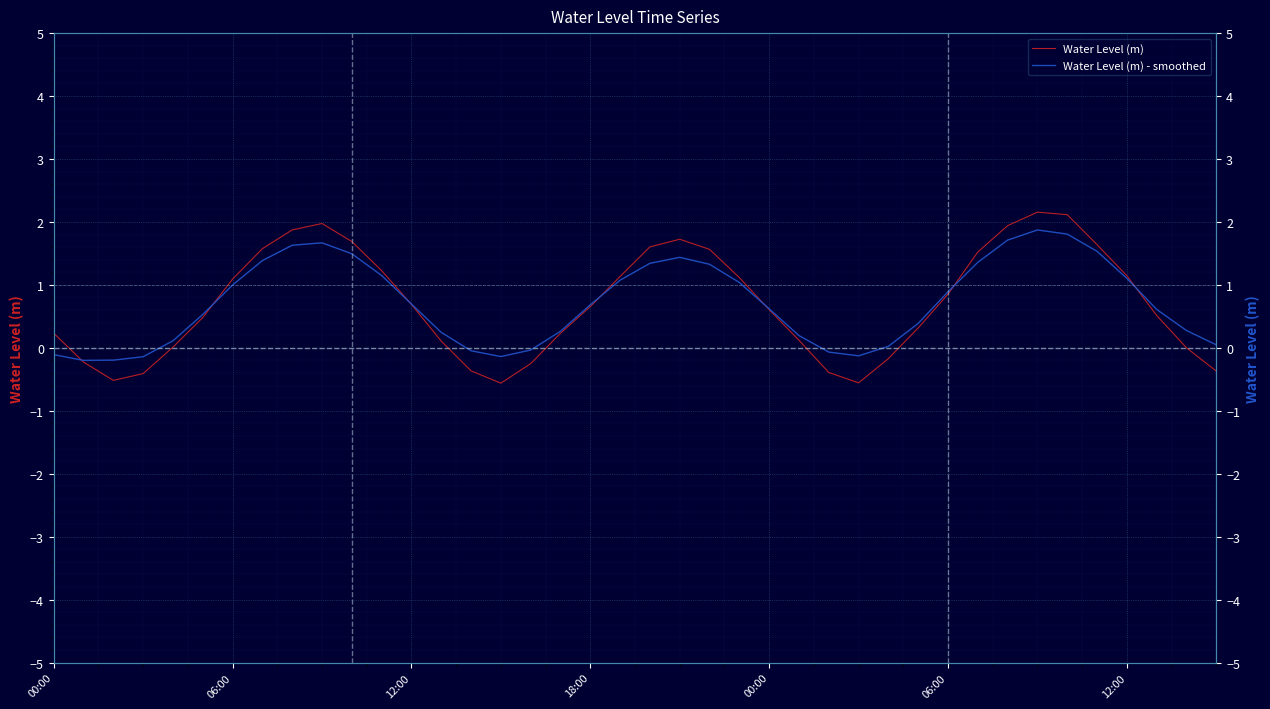

Between 10 and 12, which series saw the biggest shift?

Water Level (m)